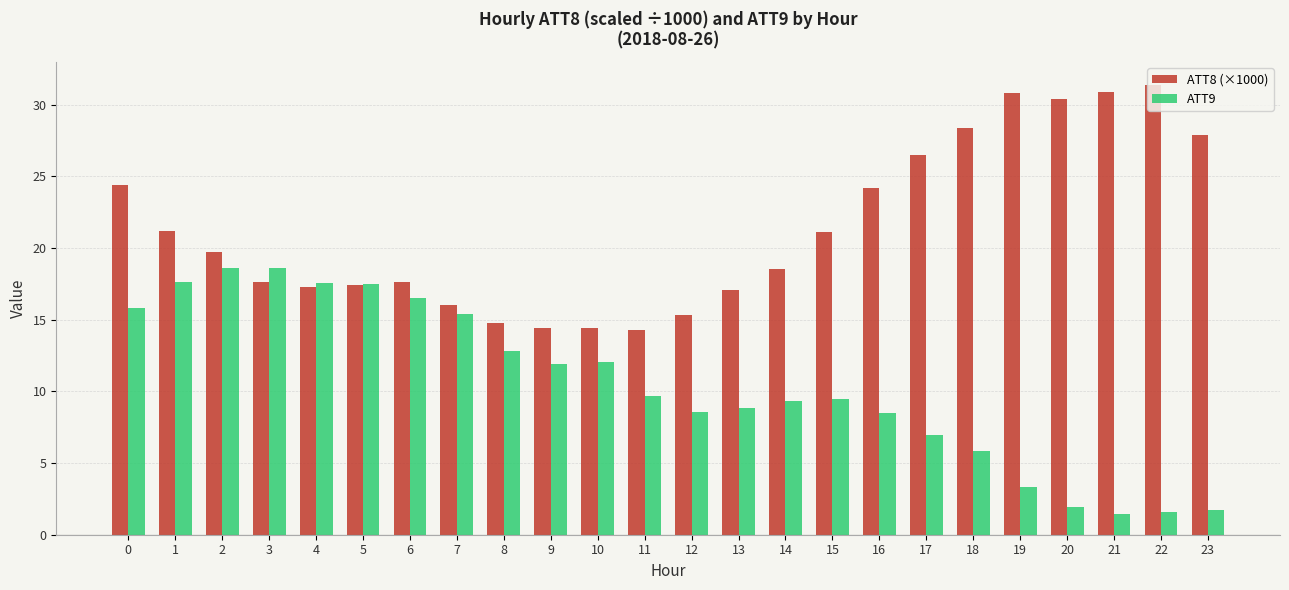

How many categories are shown in the chart?

24